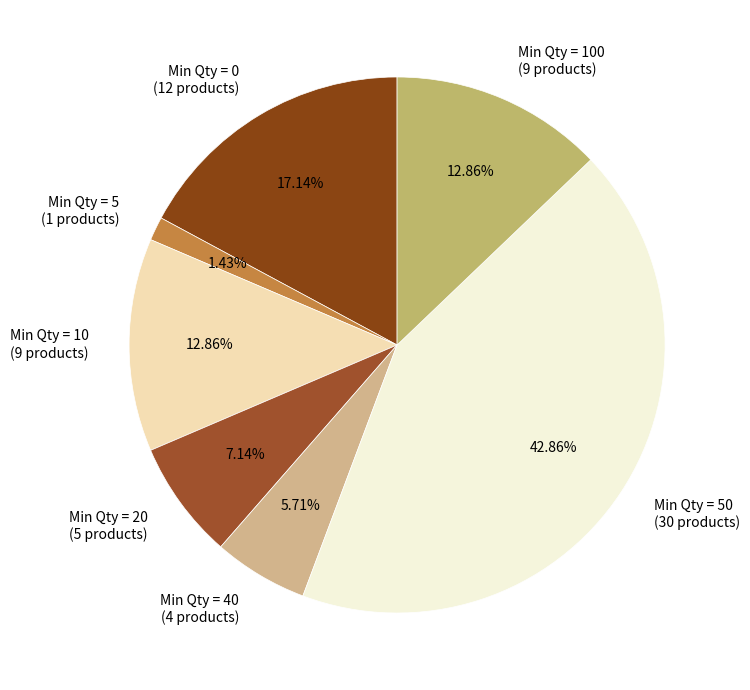

Approximately how many times larger is the value at Min Qty = 40 (4 products) compared to Min Qty = 0 (12 products)?

0.3